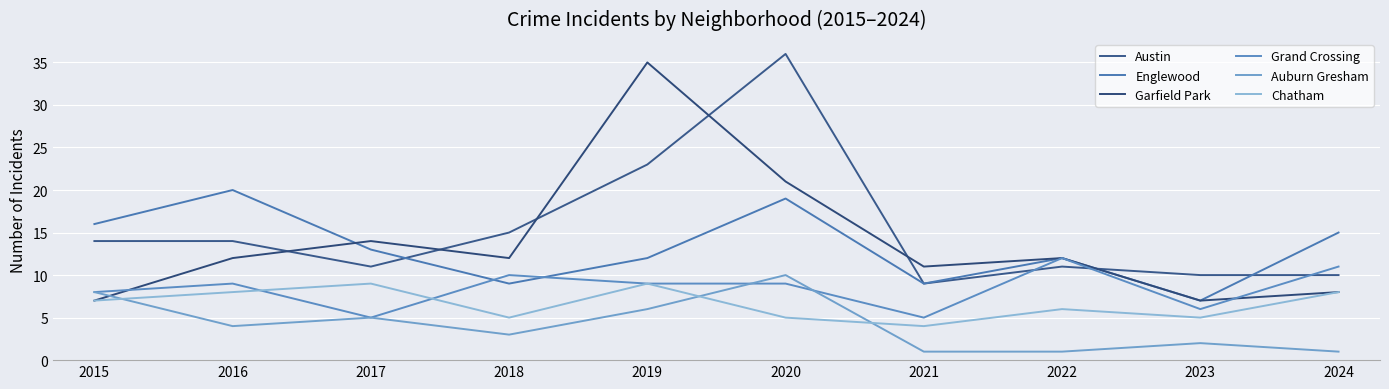

What is the smallest value displayed?

1